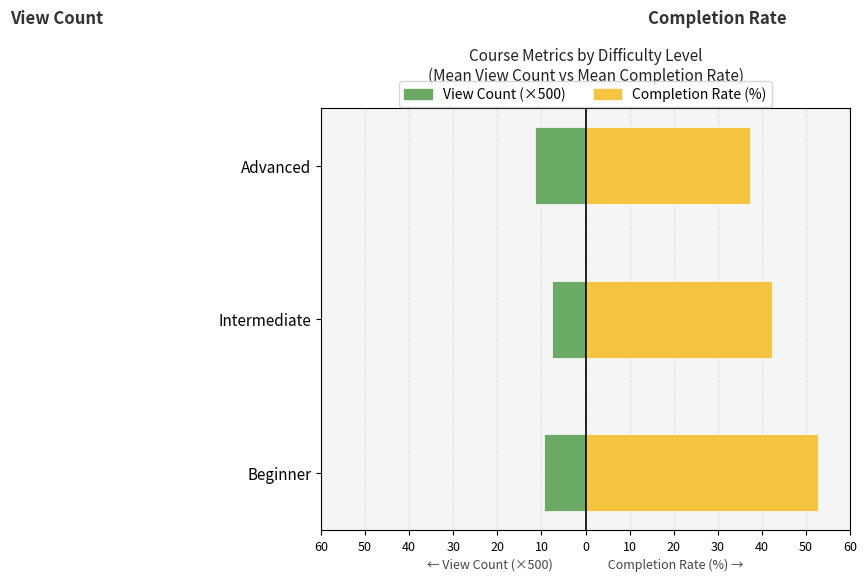

At how many categories does at least one series exceed 30?

3